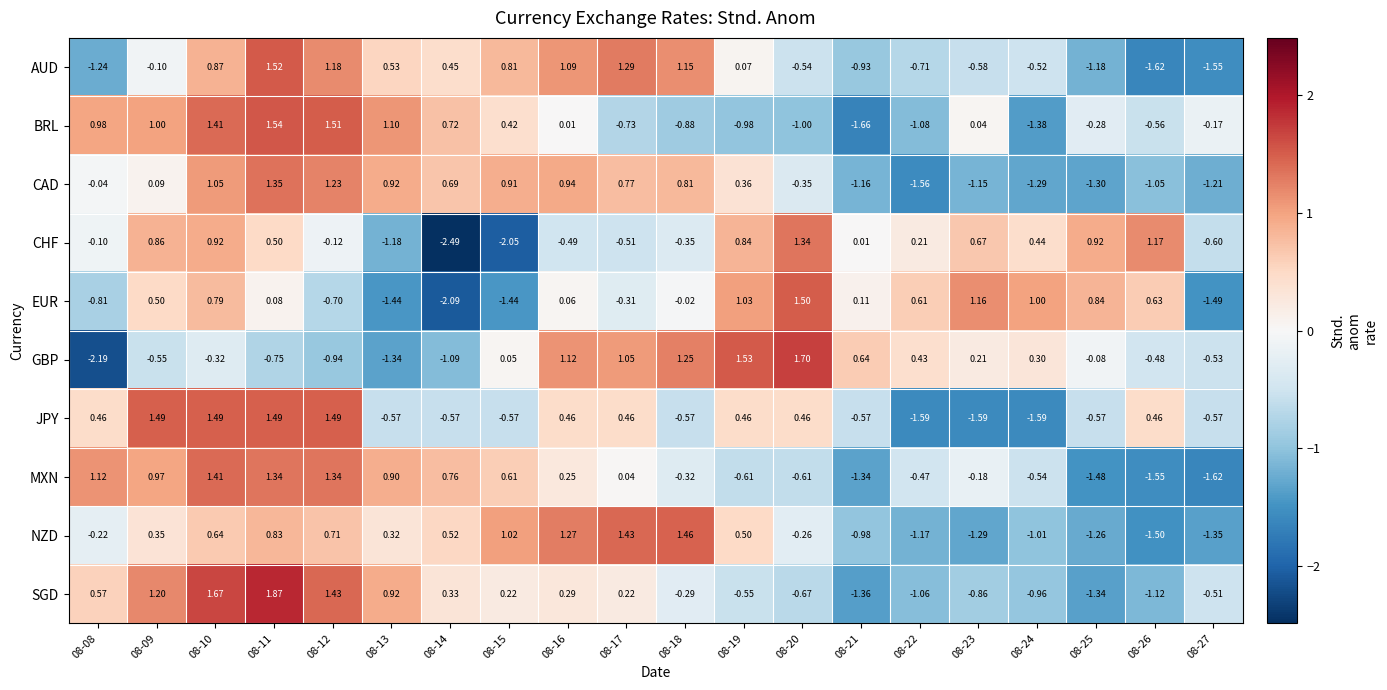

List the series in order of their peak value, highest first.

SGD, GBP, BRL, AUD, EUR, JPY, NZD, MXN, CAD, CHF